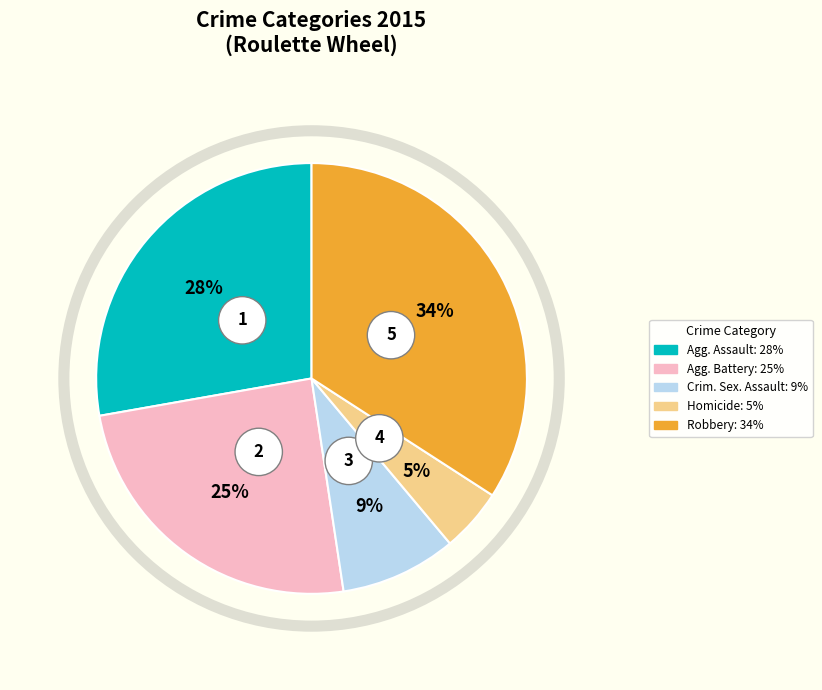

Is Robbery the majority of the pie?

No